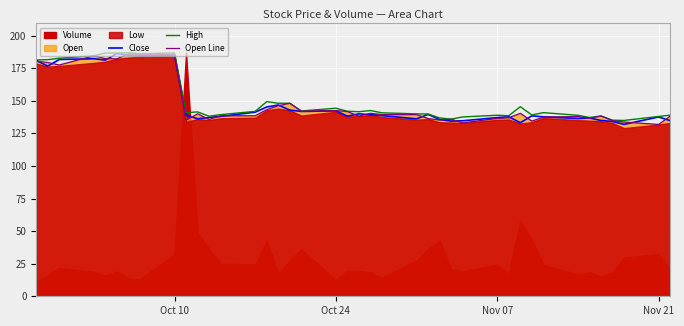

True or false: High has a value of 144.2 at Oct 24.

True